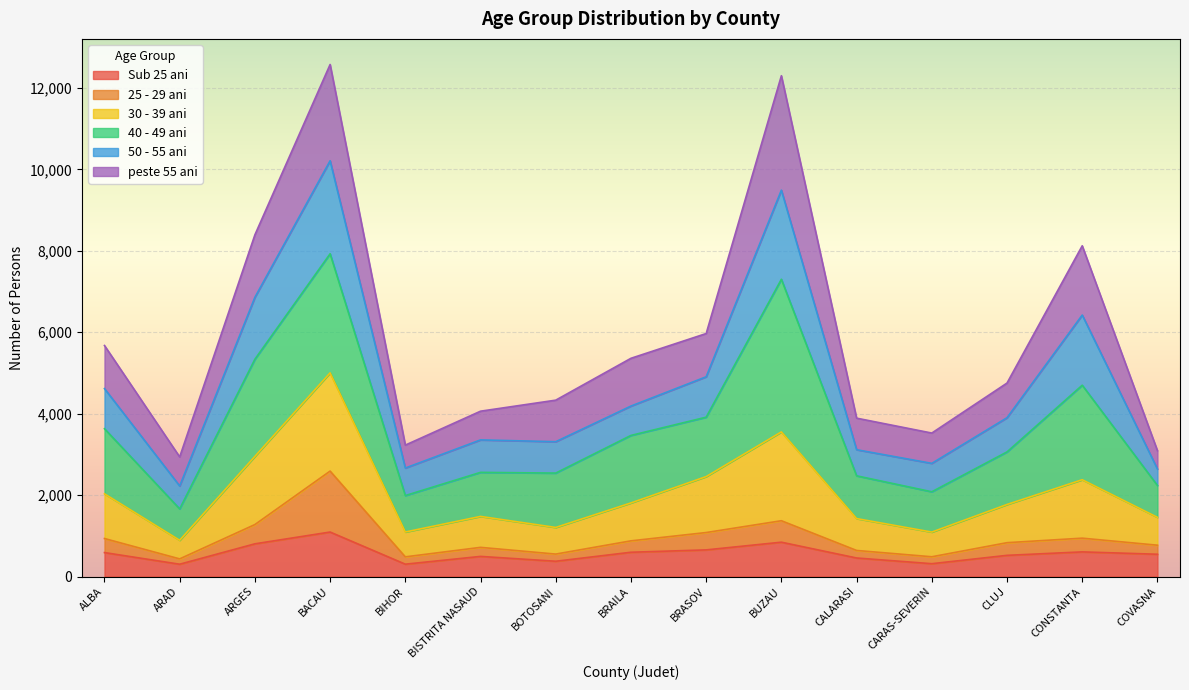

How many lines are shown in the chart?

6